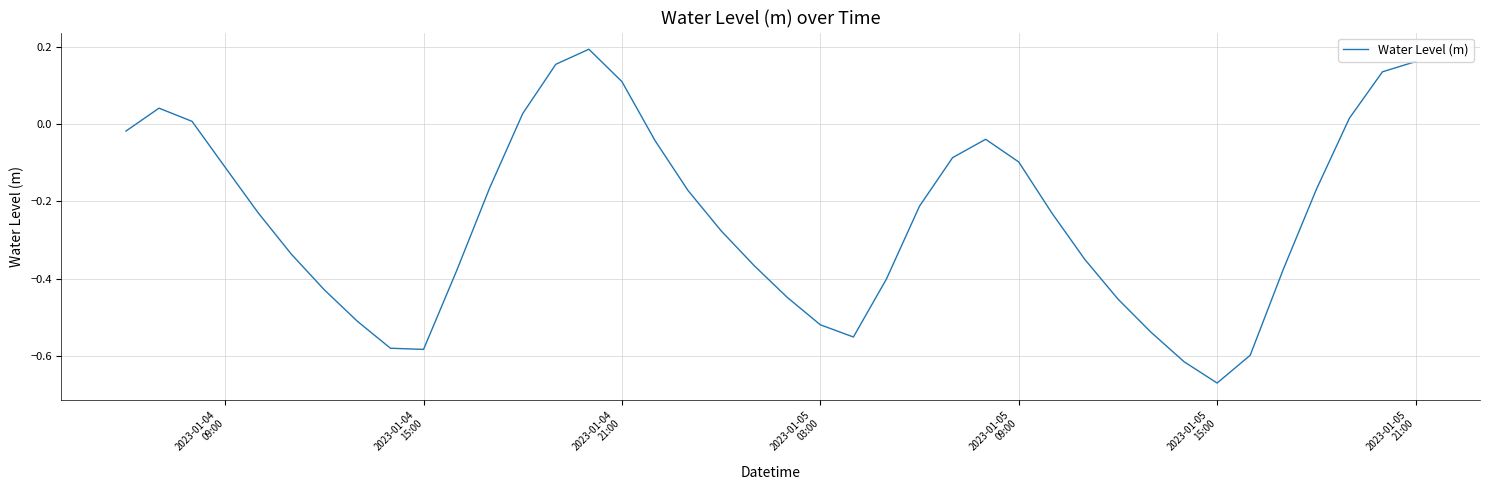

What is the difference between the maximum and minimum values?

0.9